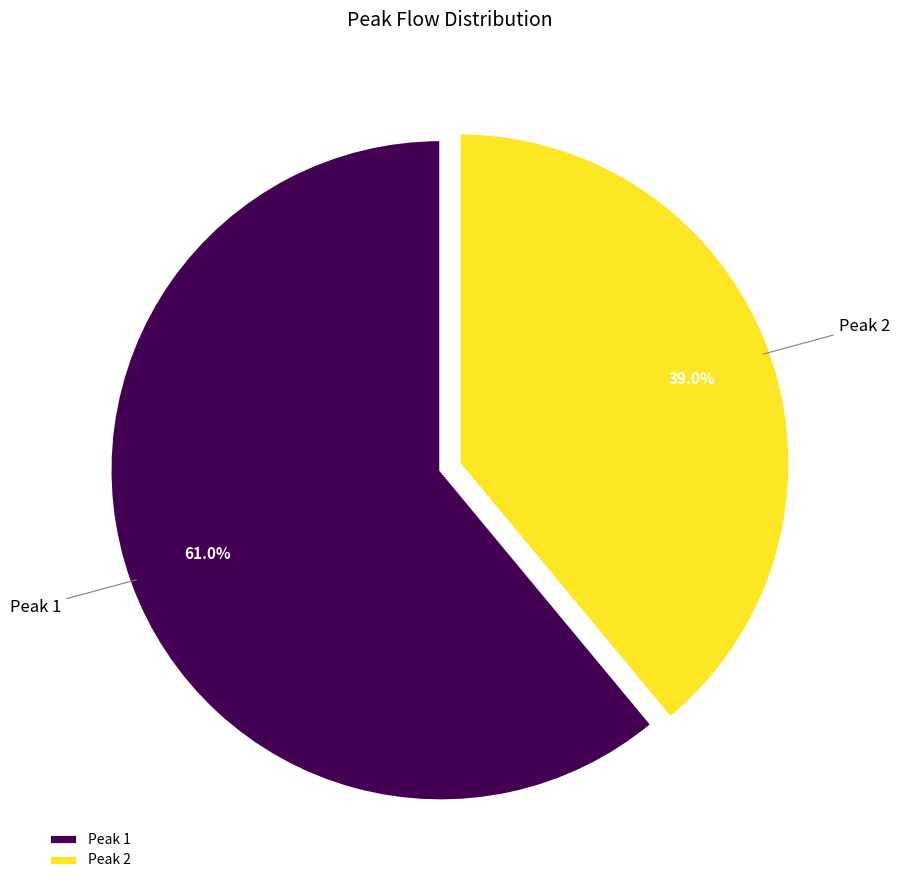

Which has a higher value, Peak 1 or Peak 2?

Peak 1